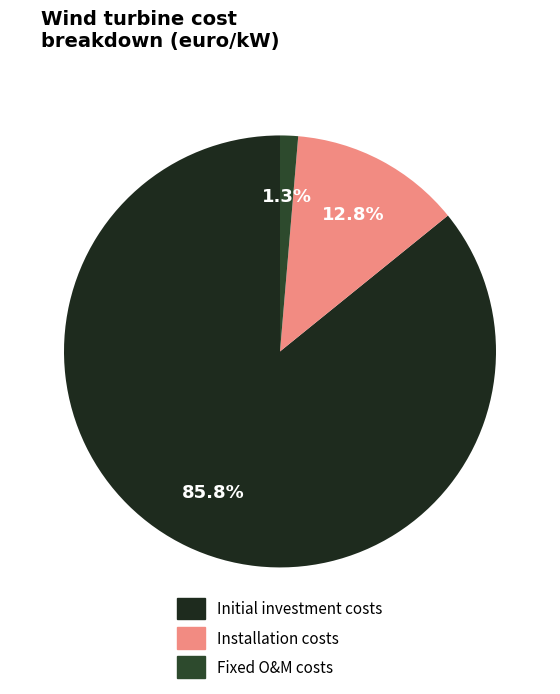

Which category has the smallest portion of the pie?

Fixed O&M costs